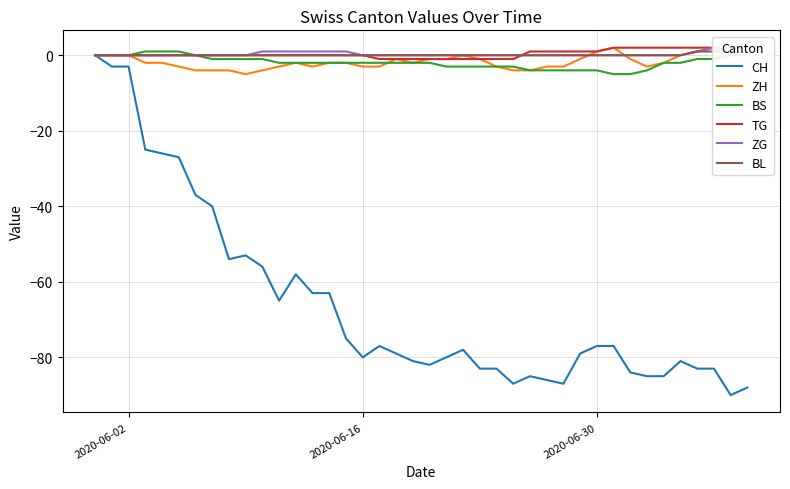

What is the lowest value of the BS series?

-5